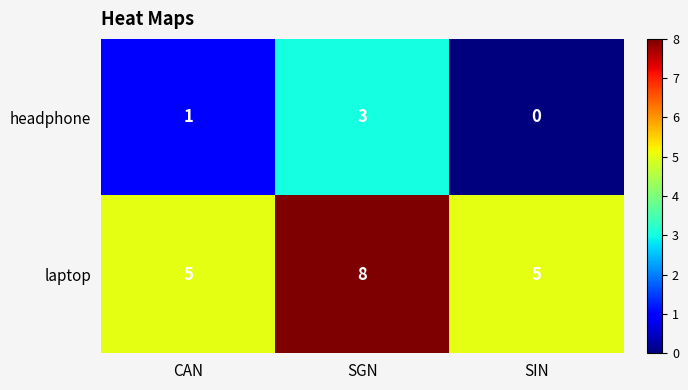

Reading right to left, list all the values displayed in this chart.

headphone: 0	3	1
laptop: 5	8	5